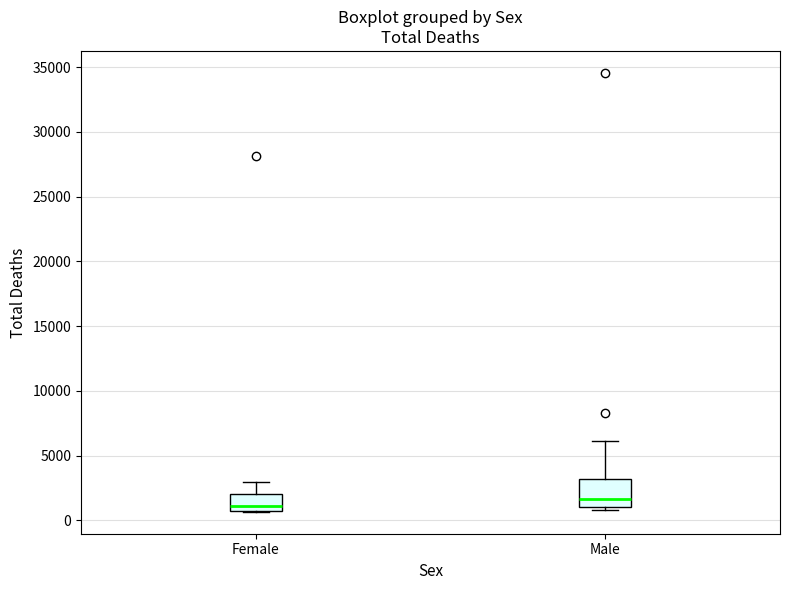

Where does the upper whisker of the box for Female end on the y-axis? The values are not printed on the chart, so give them approximately, as read against the axis.

3000